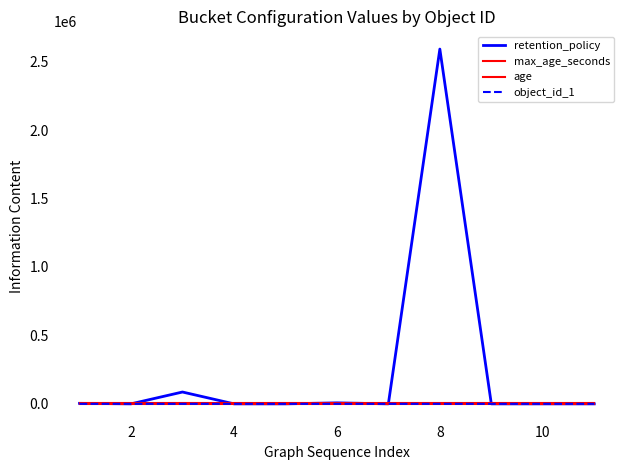

Does the chart display data point markers on the line(s)?

No